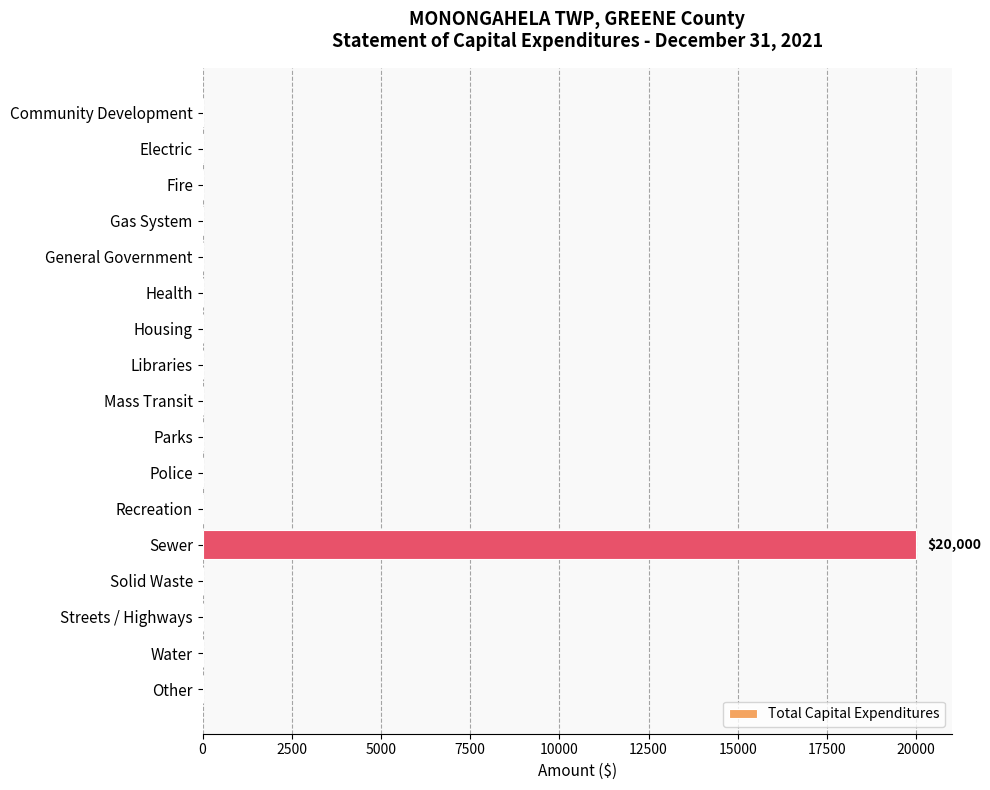

How many data points are above 0?

1